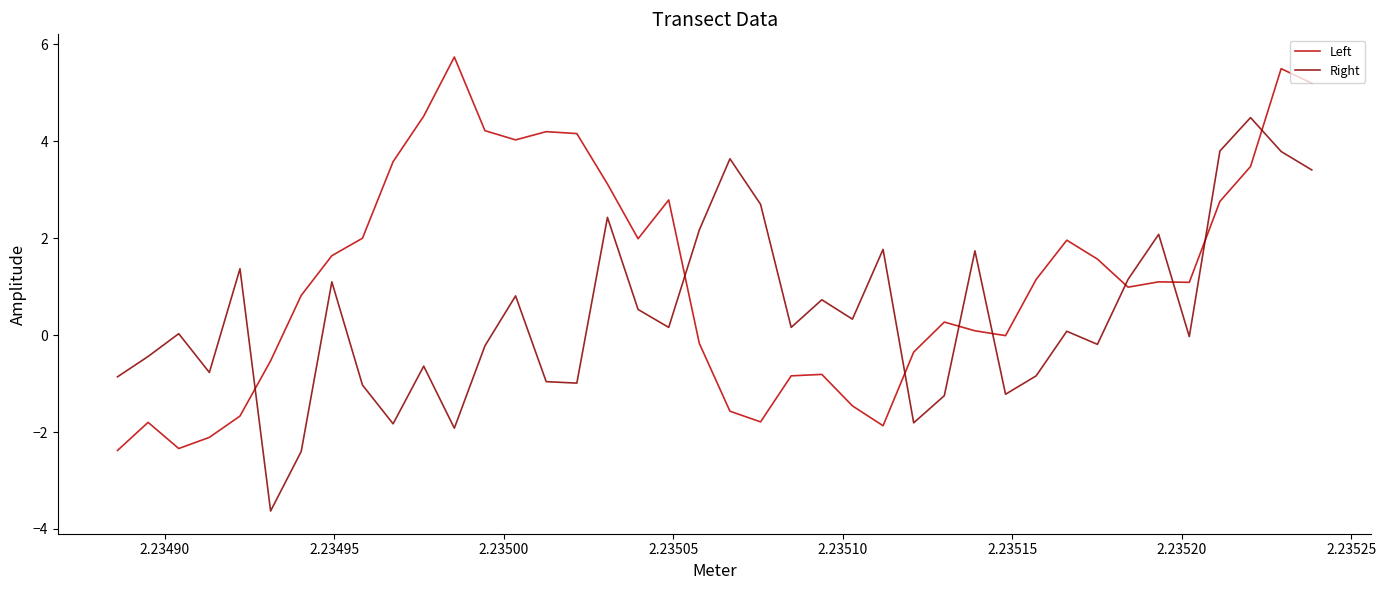

What is the highest value of the Left series?

5.7